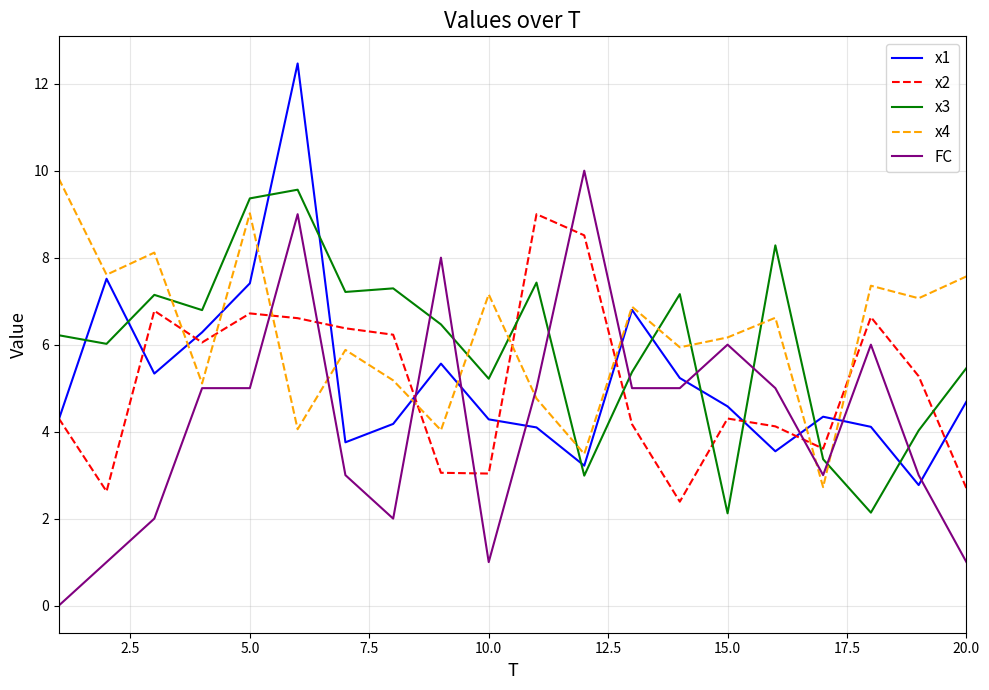

What is the greatest value displayed?

12.5